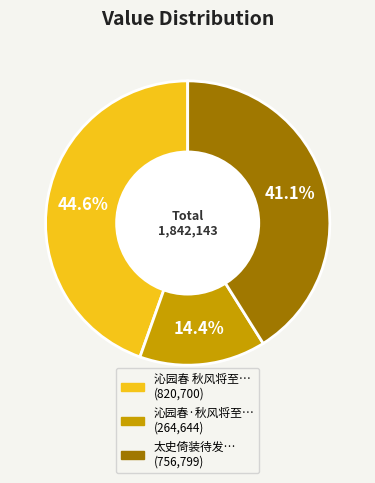

Does any single category account for the majority?

No